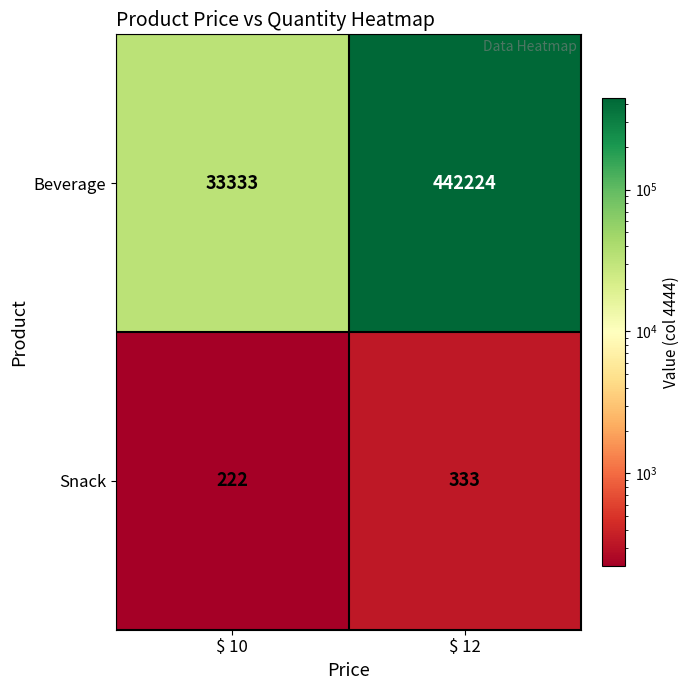

What value does the Beverage series have at $ 10, to the nearest 10?

33330